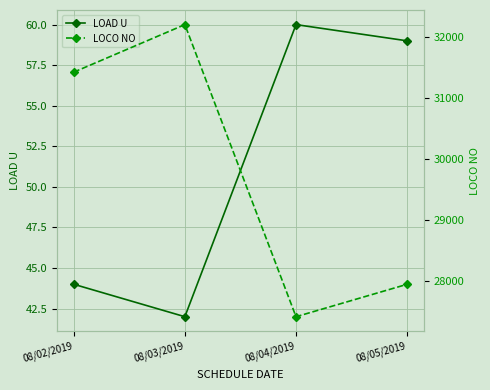

What is the sum of all LOAD U values?

205